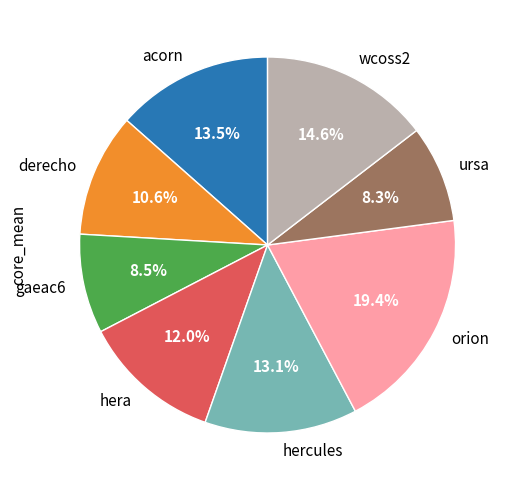

How many slices are in this pie chart?

8